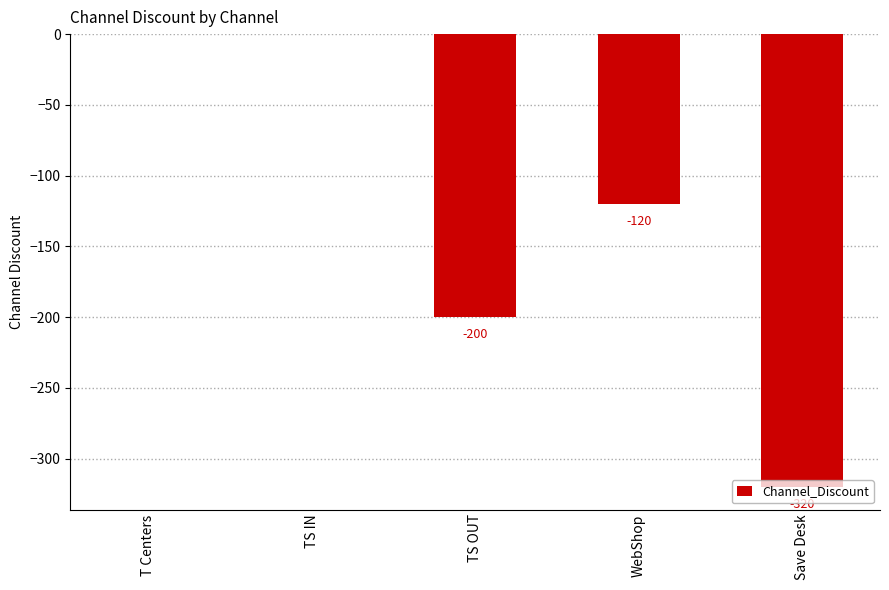

At which label does the data first exceed -120?

T Centers